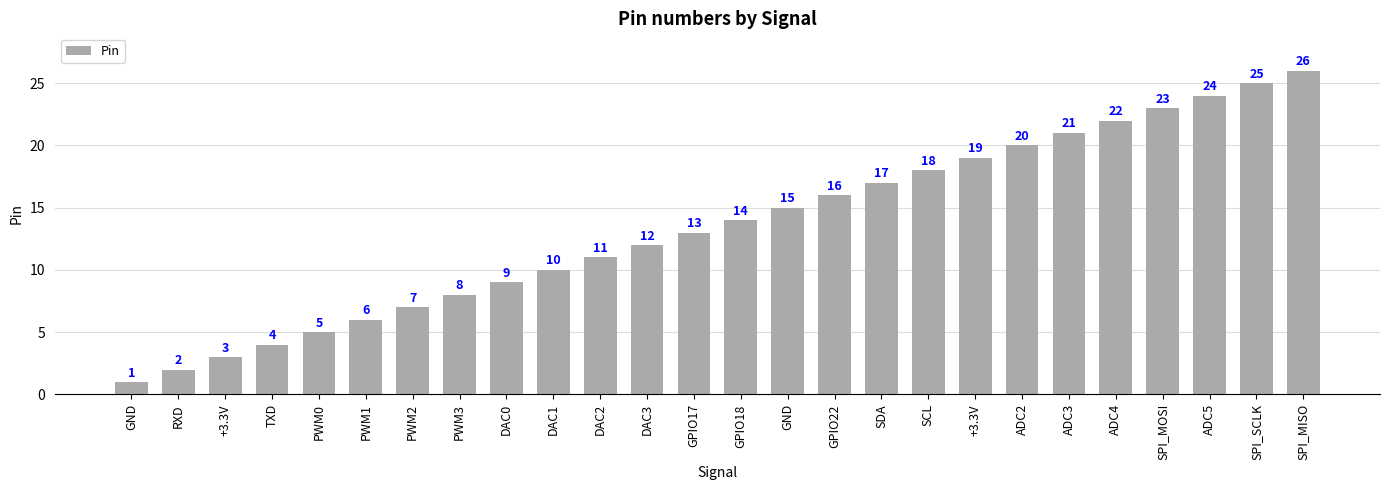

What is the average value?

14